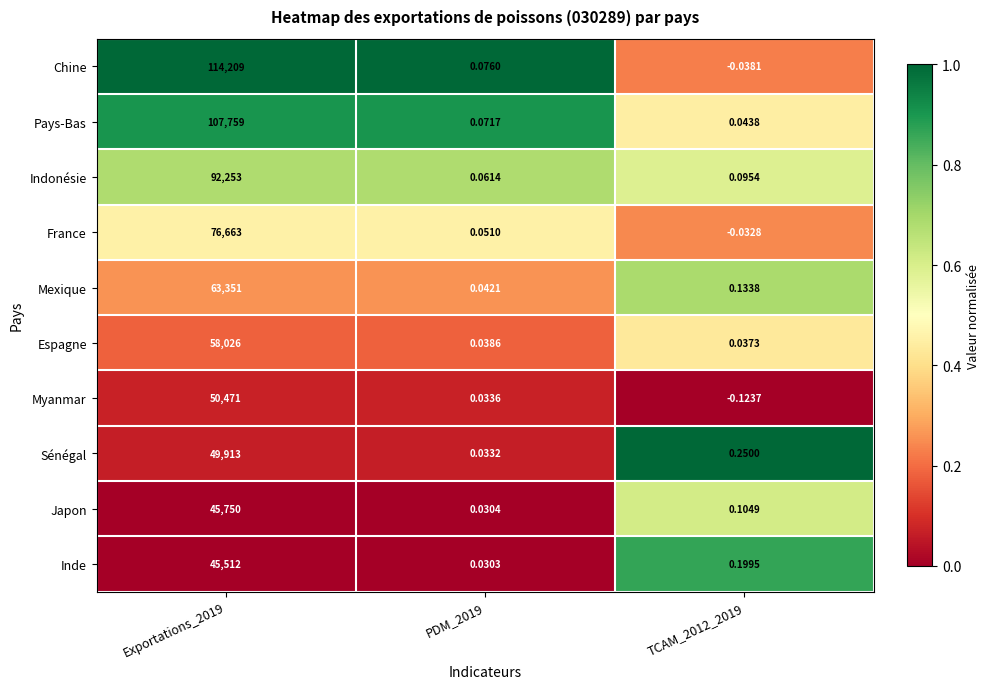

At PDM_2019, list the series in order from smallest to largest.

Inde, Japon, Sénégal, Myanmar, Espagne, Mexique, France, Indonésie, Pays-Bas, Chine